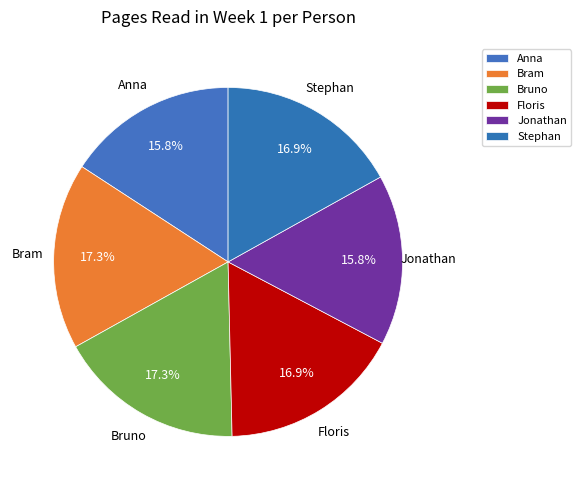

The Bram slice represents 17% of the pie. True or false?

True